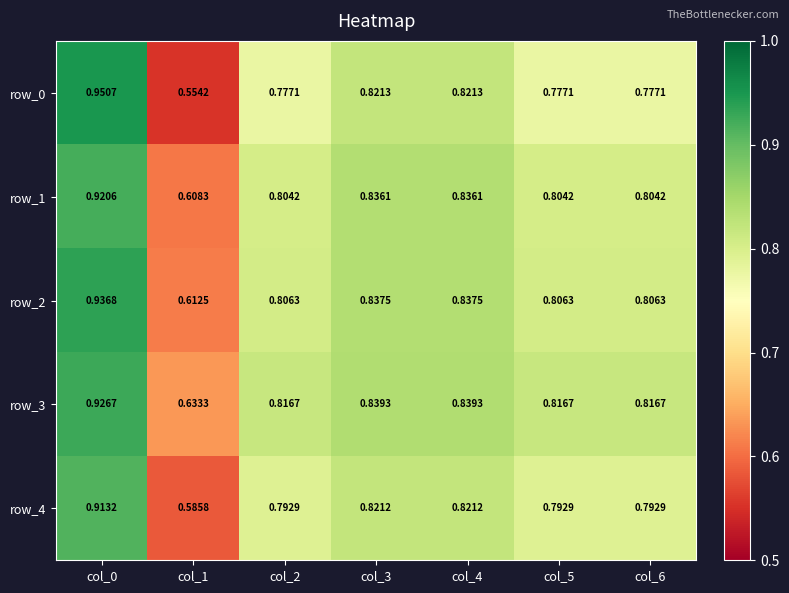

Which label corresponds to the largest value in the chart?

col_0